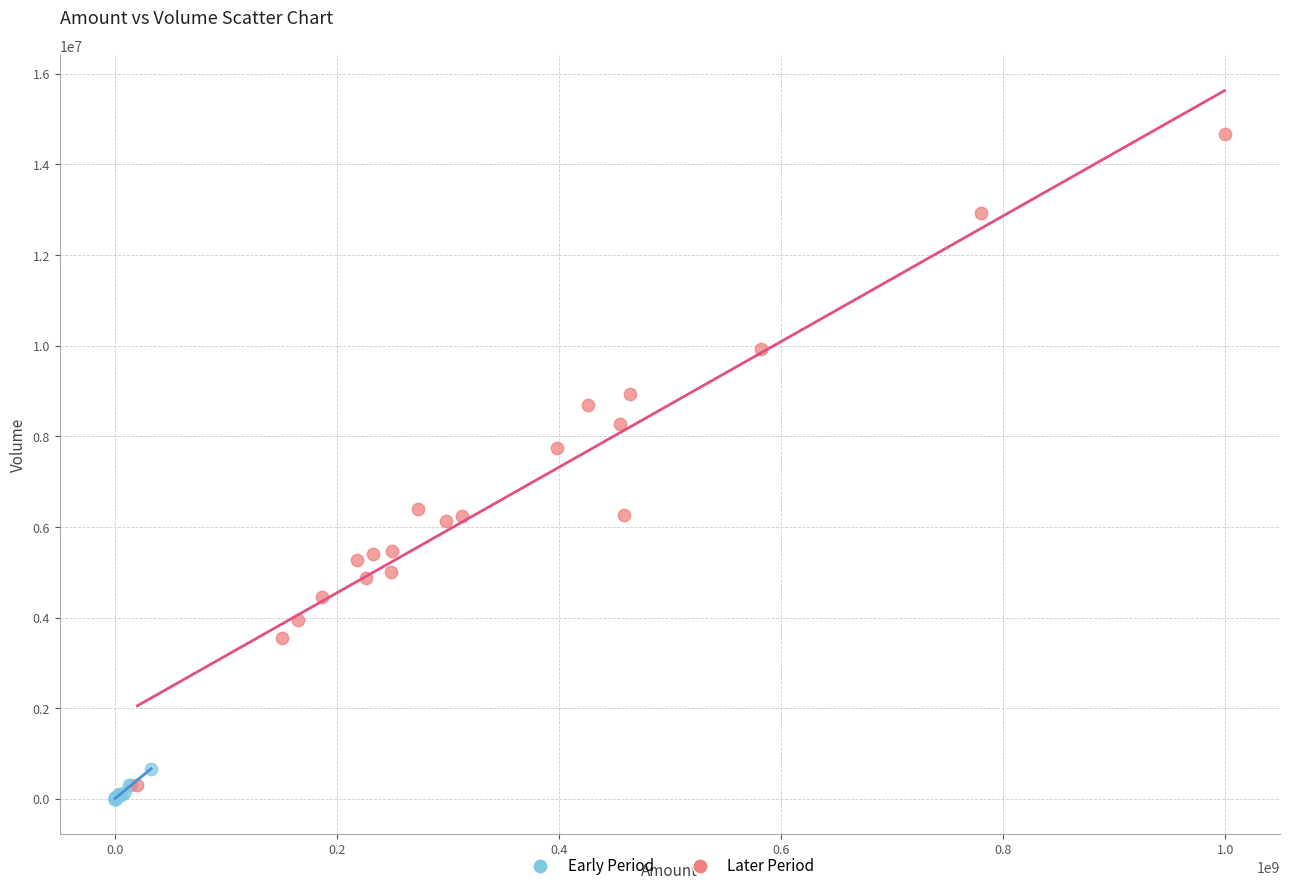

Which series contains the highest Y value?

Later Period